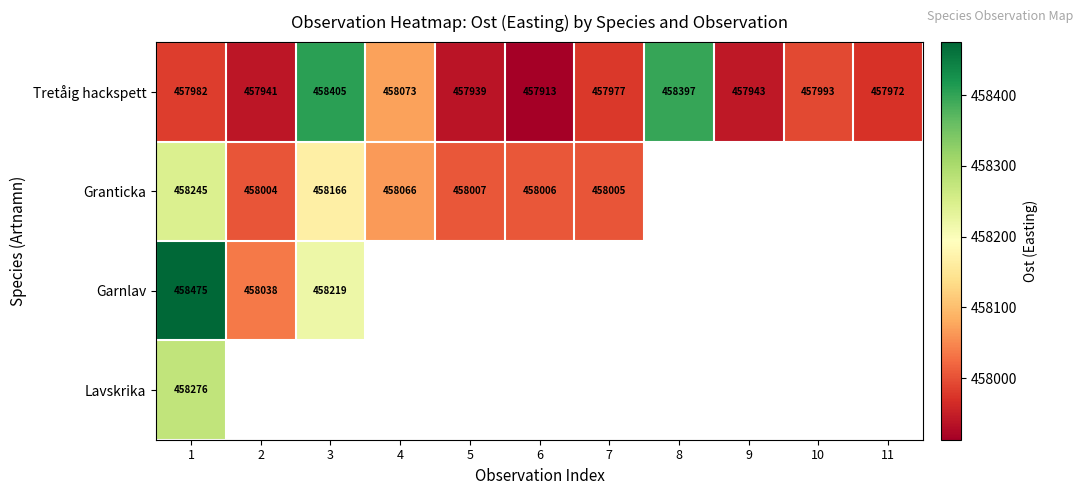

True or false: Granticka has a value of 746639 at 1.

False